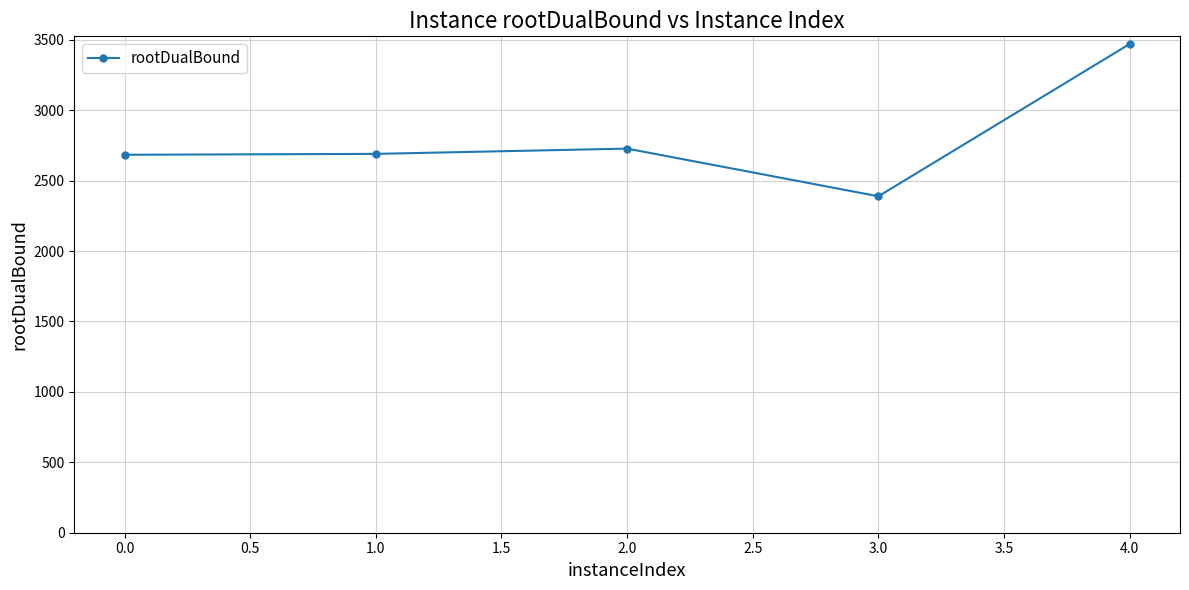

Count the number of categories in the chart.

5